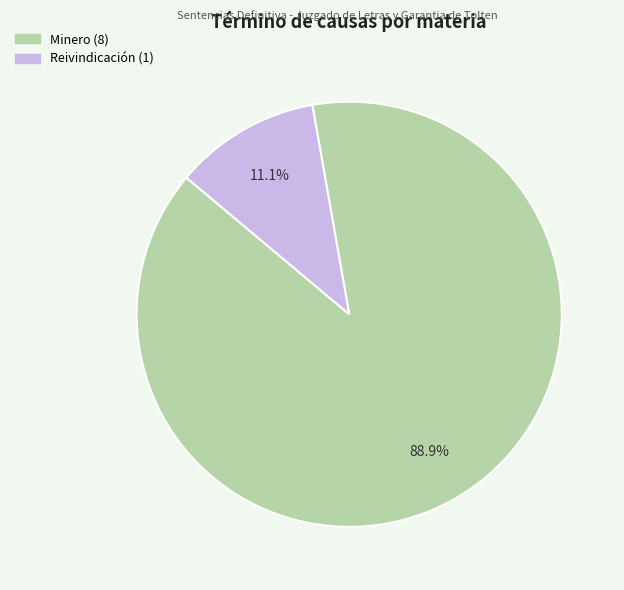

What percentage is NOT represented by Minero?

11.1%